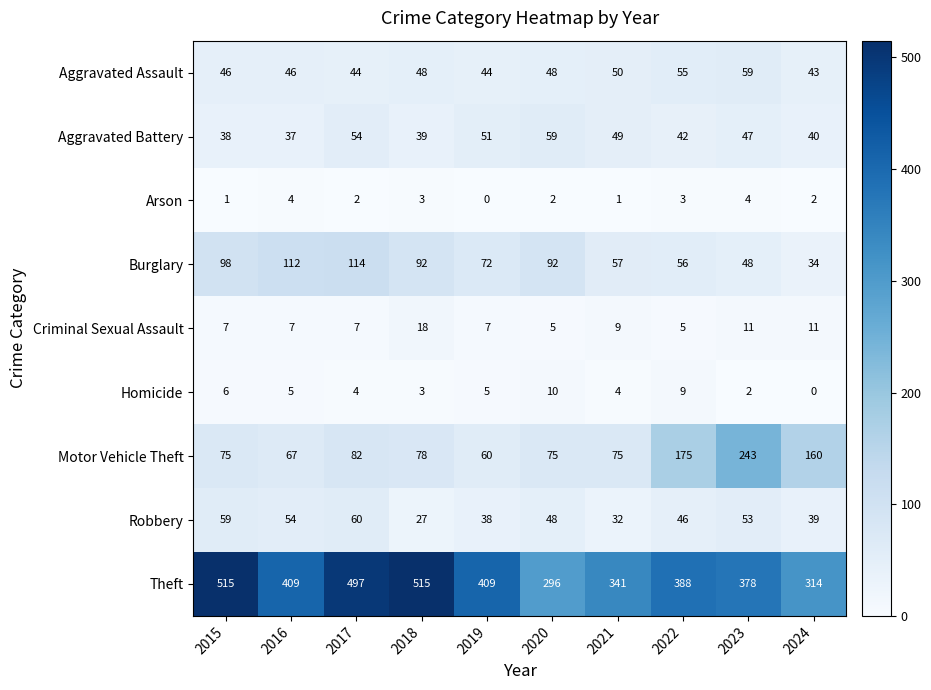

Rank the series at 2016 from lowest to highest value.

Arson, Homicide, Criminal Sexual Assault, Aggravated Battery, Aggravated Assault, Robbery, Motor Vehicle Theft, Burglary, Theft